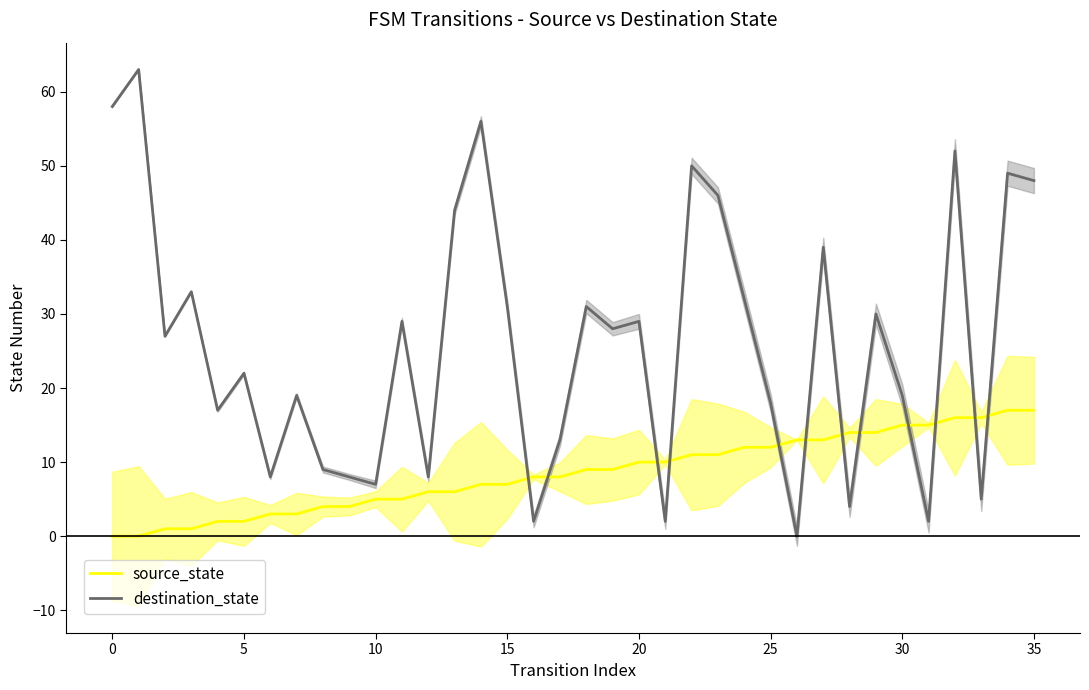

What is the label of the 23rd point from the left?

22